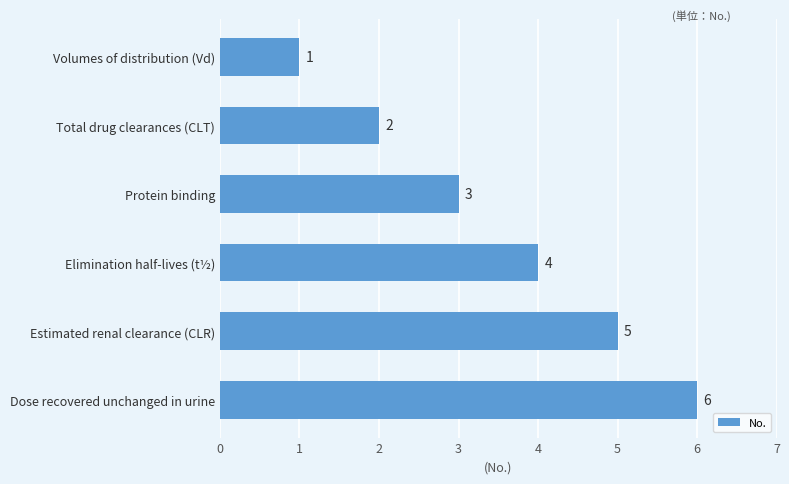

Is it true that the value at Total drug clearances (CLT) is 4?

False